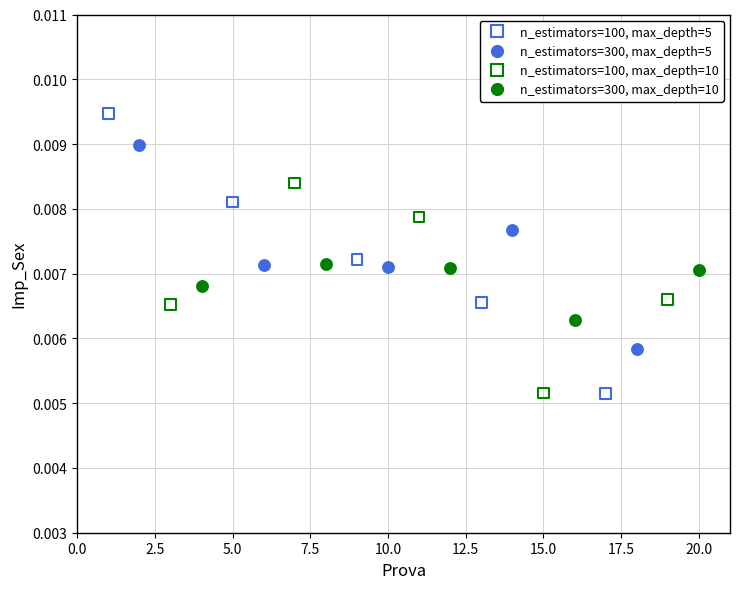

Which series has the widest spread of Y values?

n_estimators=100, max_depth=5